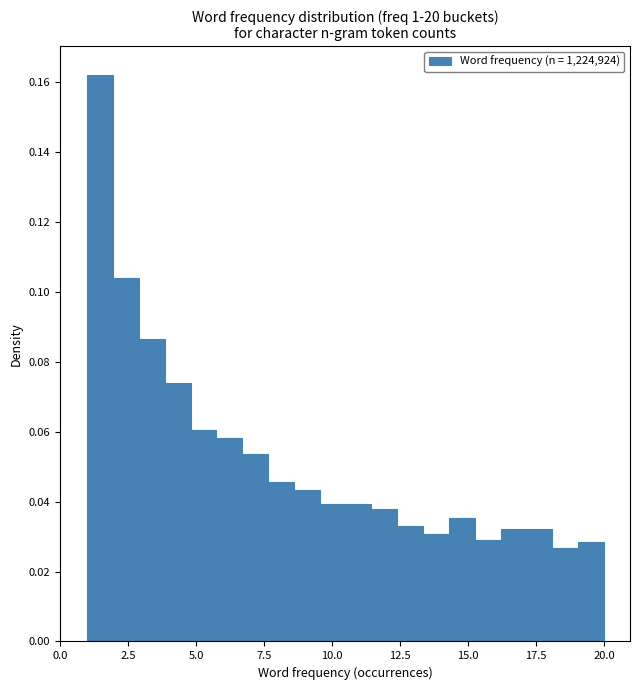

Around what value on the x-axis is the tallest bar? Give the approximate position of its centre, as read against the axis.

1.5